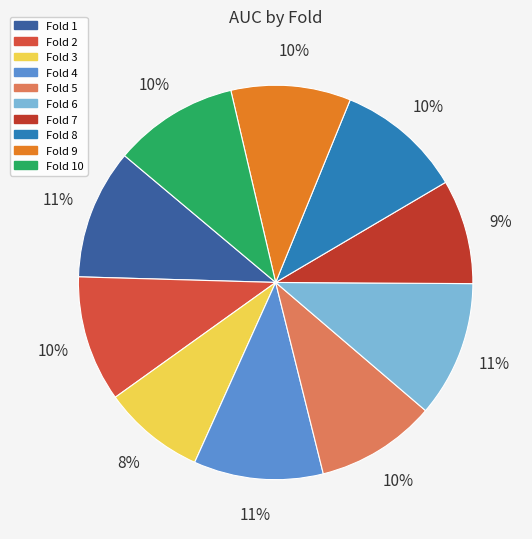

How many segments does this pie chart have?

10